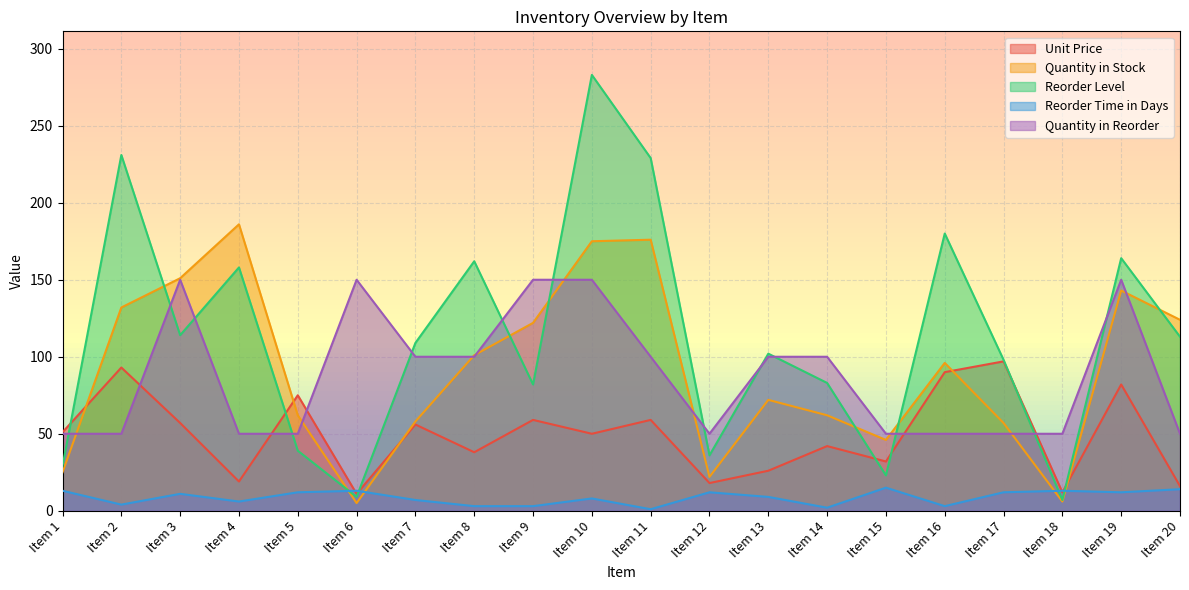

List the labels in order of Unit Price value, smallest first.

Item 6, Item 18, Item 20, Item 12, Item 4, Item 13, Item 15, Item 8, Item 14, Item 10, Item 1, Item 7, Item 3, Item 9, Item 11, Item 5, Item 19, Item 16, Item 2, Item 17